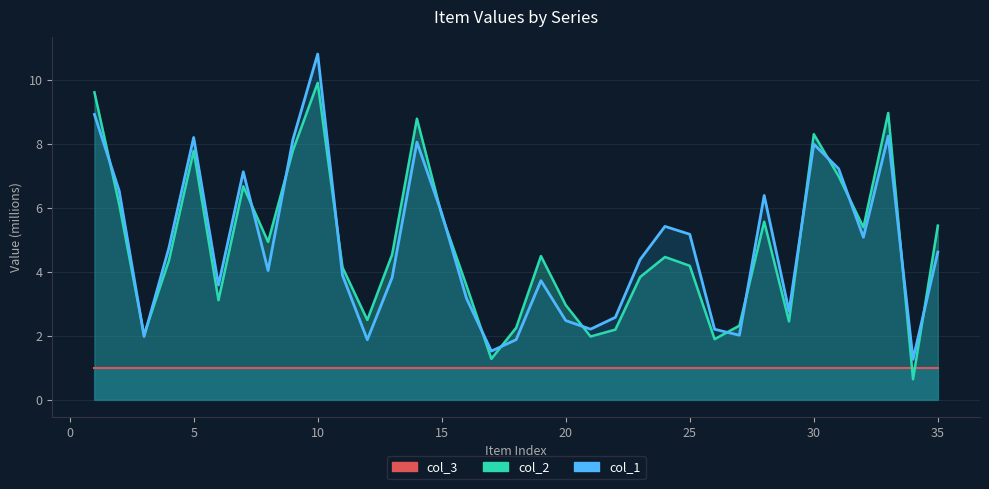

How many values in the col_2 series exceed 4?

21